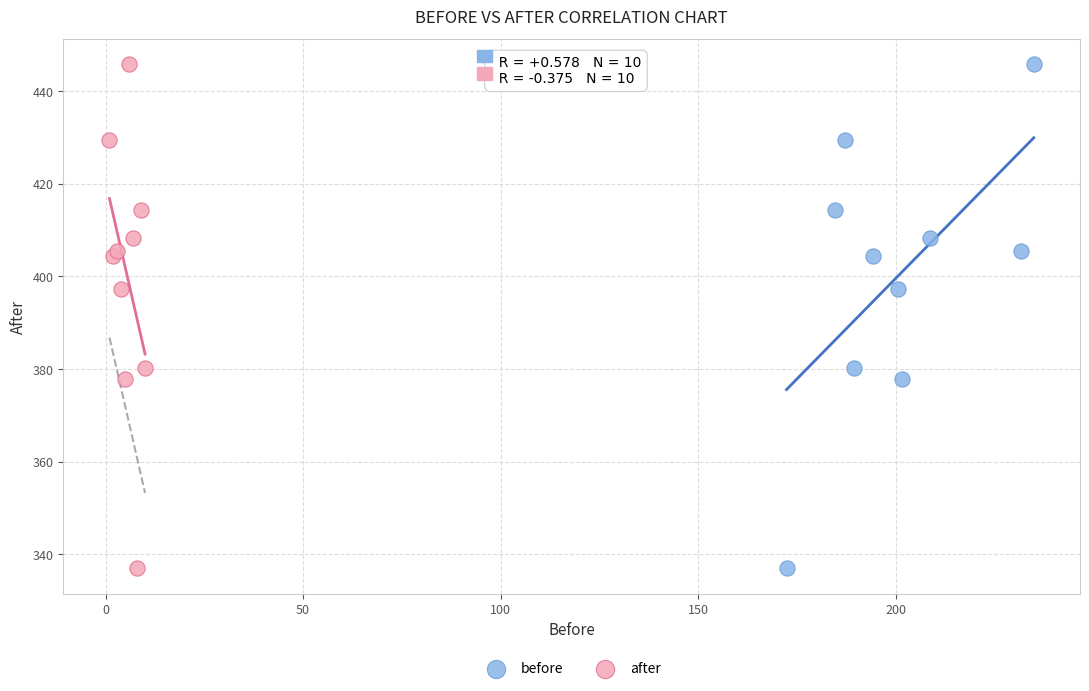

What are all the series names shown in the legend?

before, after